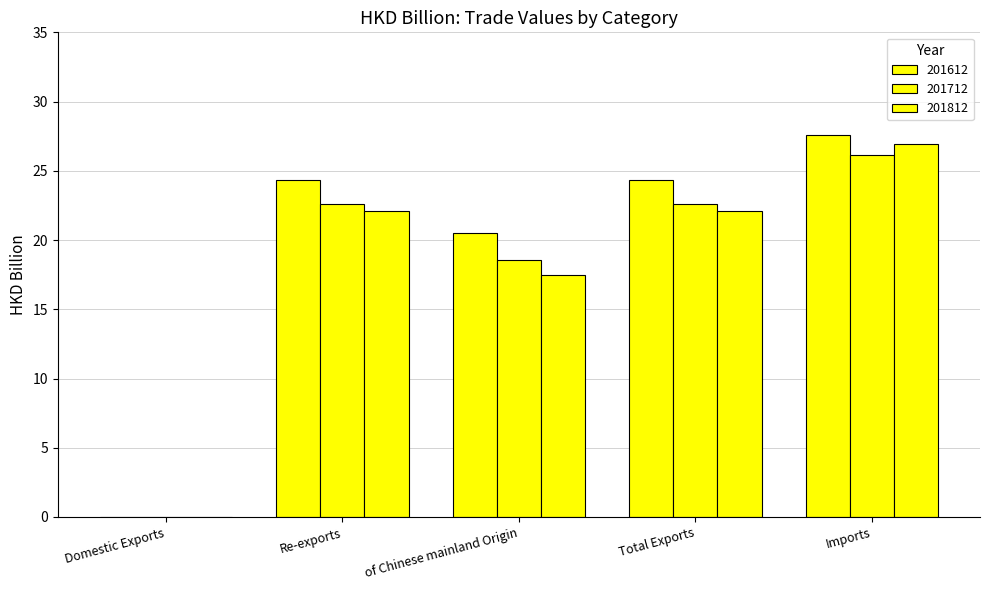

Between Total Exports and Imports, which is larger?

Imports